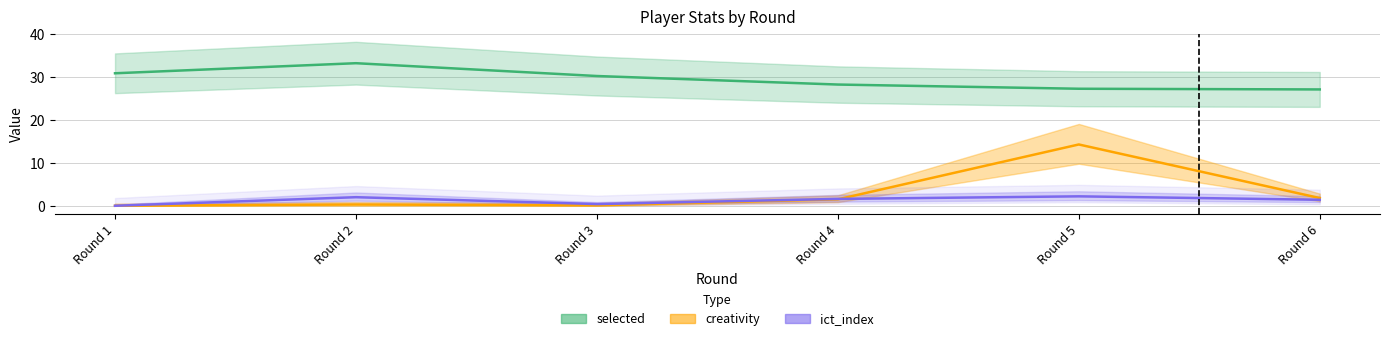

What is the difference between the maximum and minimum values in the selected series?

6.1